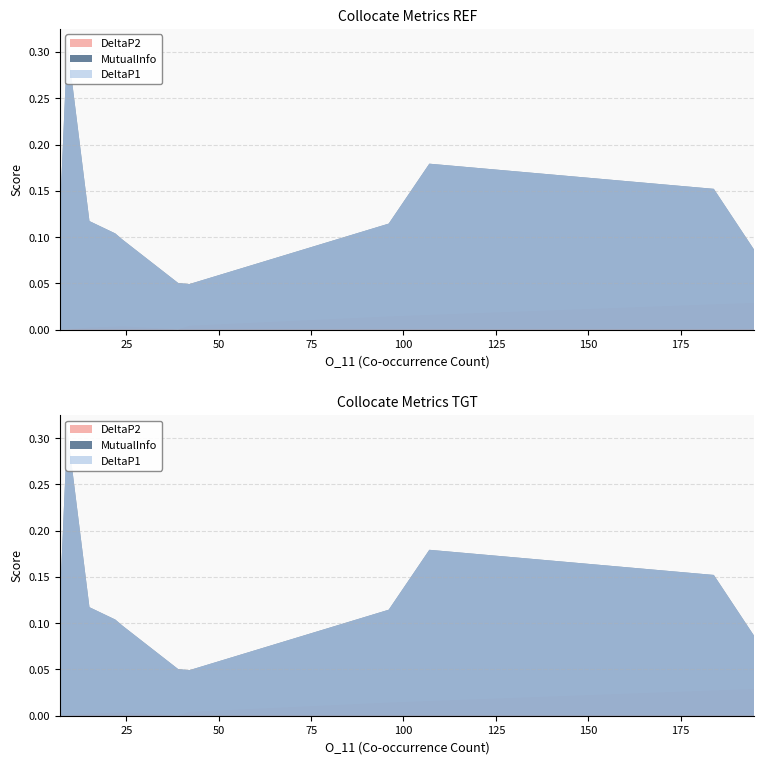

Reading left to right, transcribe all the data shown in this chart.

DeltaP2: 7=0.0	9=0.0	15=0.0	22=0.0	24=0.0	39=0.0	42=0.0	96=0.0	107=0.0	184=0.0	195=0.0
DeltaP1: 7=0.1	9=0.3	15=0.1	22=0.1	24=0.1	39=0.1	42=0.0	96=0.1	107=0.2	184=0.2	195=0.1
MutualInfo: 7=0.1	9=0.3	15=0.1	22=0.1	24=0.1	39=0.1	42=0.0	96=0.1	107=0.2	184=0.2	195=0.1